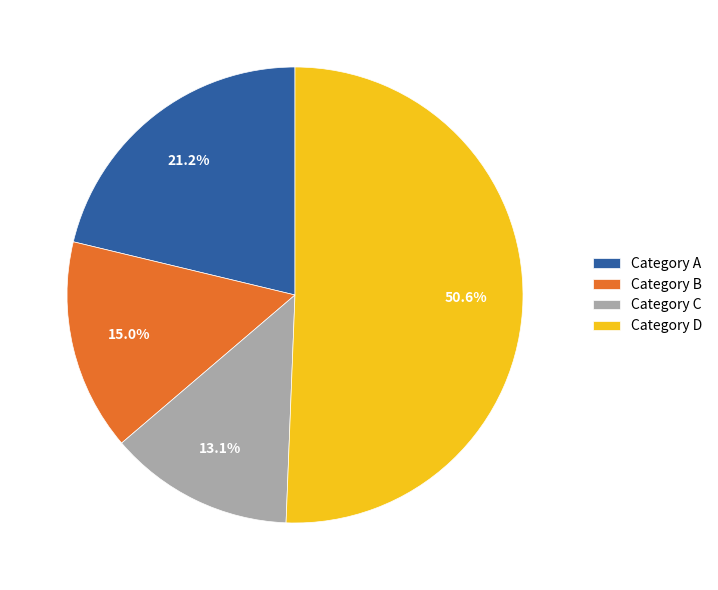

Which slice is the largest?

Category D